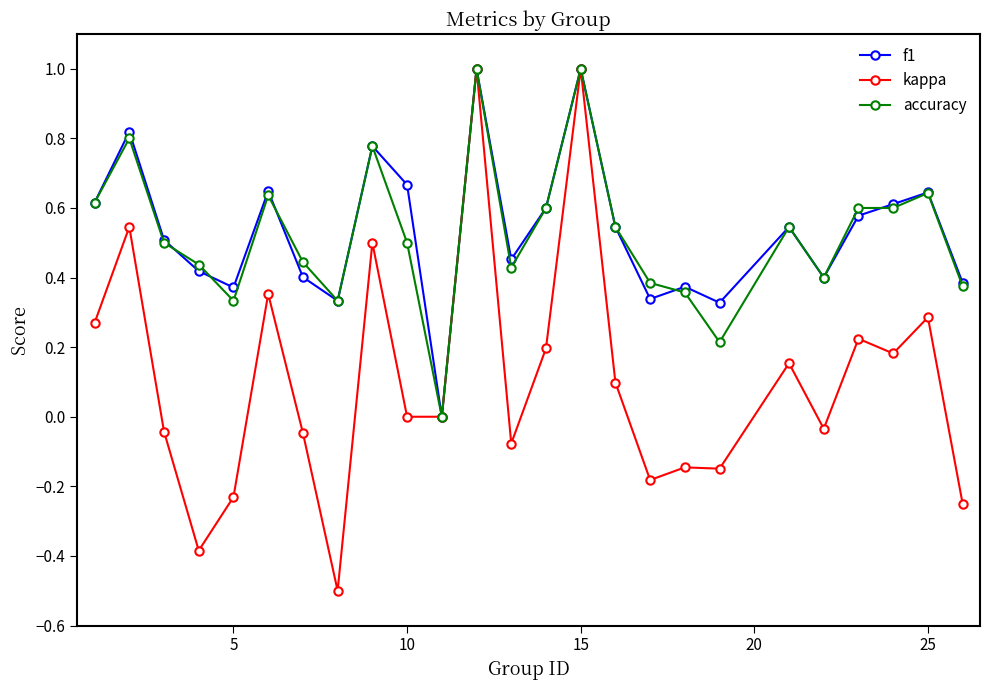

Which series has the widest spread of values?

kappa